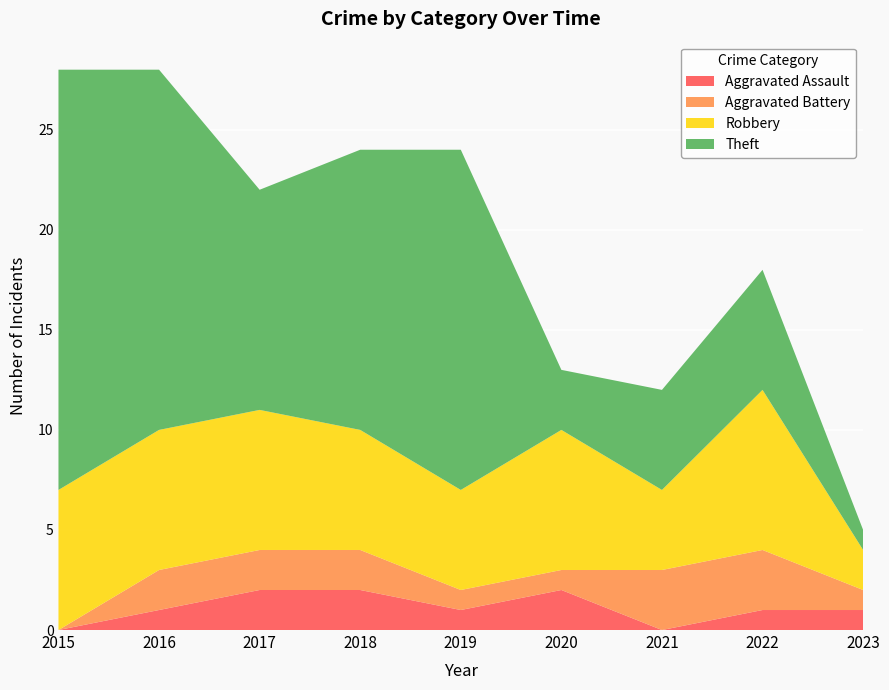

Reading right to left, what are all the values shown in this chart?

Aggravated Assault: 1	1	0	2	1	2	2	1	0
Aggravated Battery: 1	3	3	1	1	2	2	2	0
Robbery: 2	8	4	7	5	6	7	7	7
Theft: 1	6	5	3	17	14	11	18	21